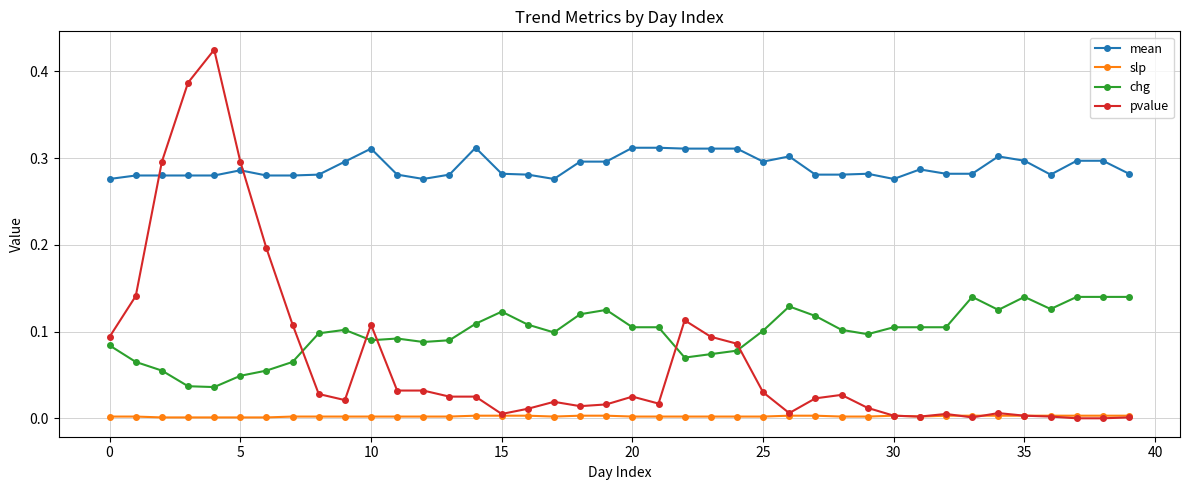

True or false: pvalue has more than 0 interior local peaks.

True